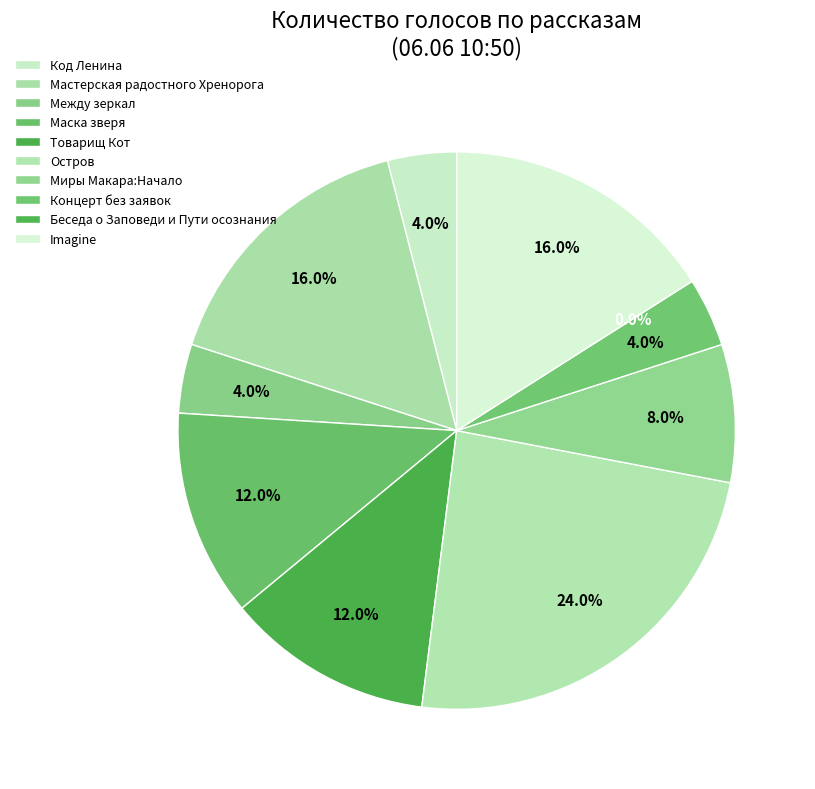

How many slices are in this pie chart?

10